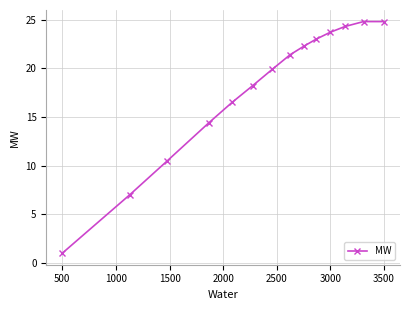

What is the smallest value displayed?

1.0